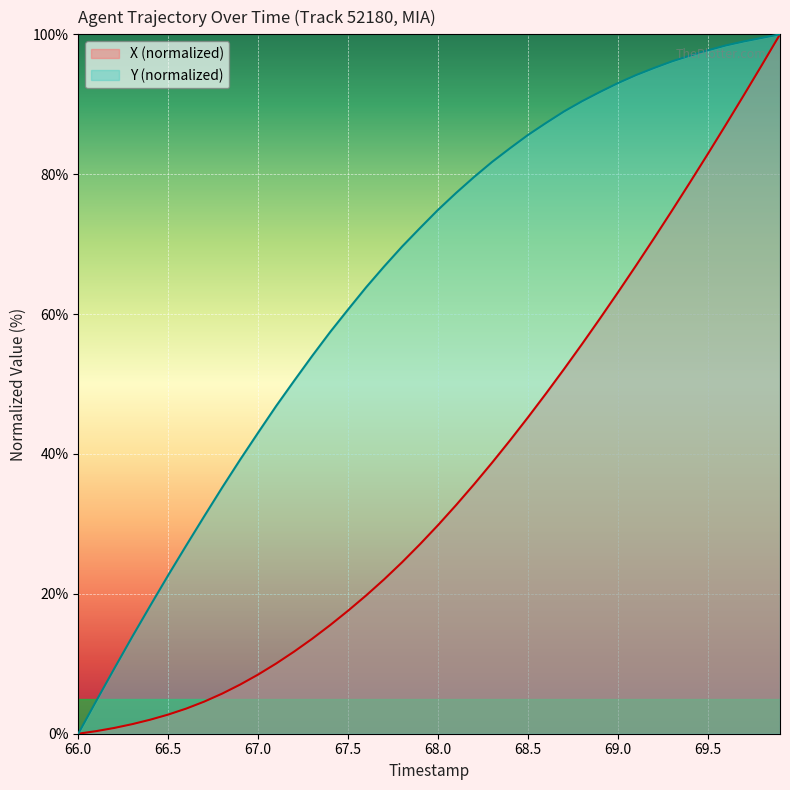

List the series in order of their overall mean, highest first.

Y (normalized), X (normalized)